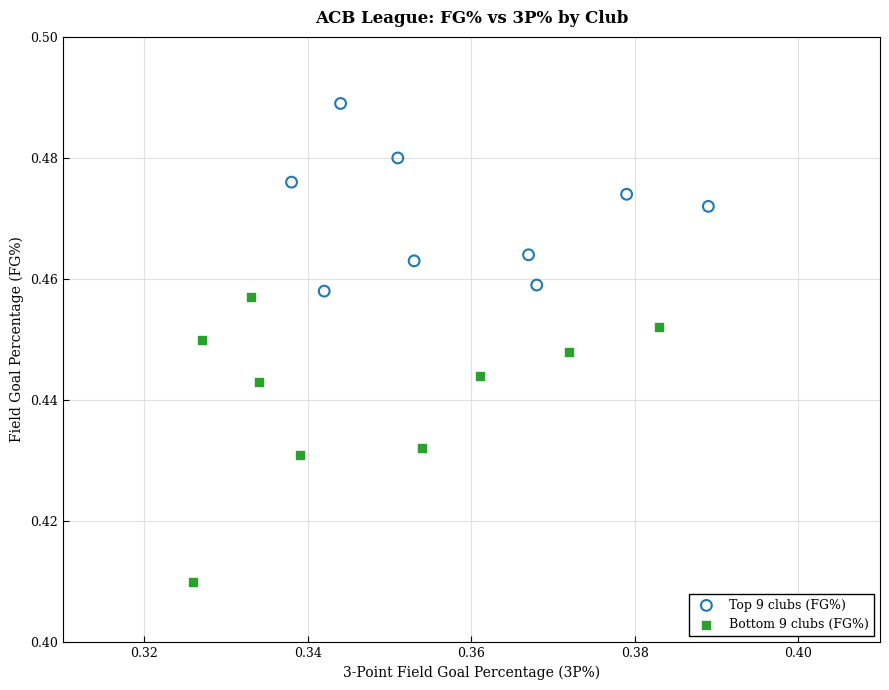

What are all the series names shown in the legend?

Top 9 clubs (FG%), Bottom 9 clubs (FG%)